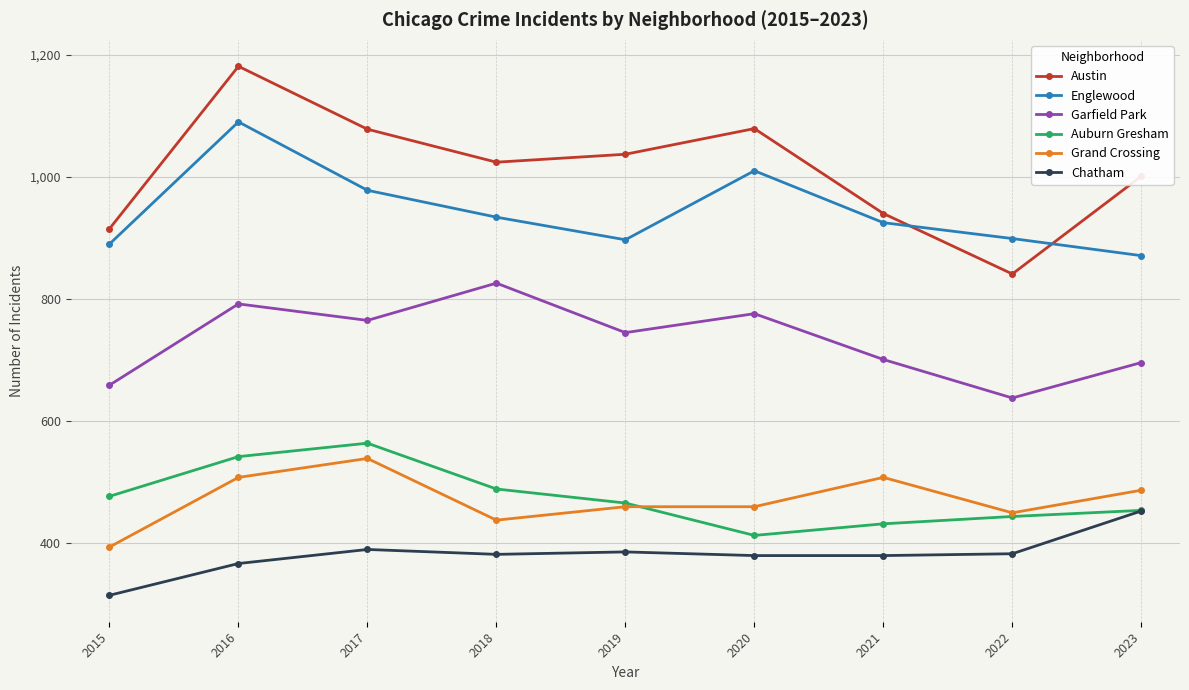

Where do Englewood and Austin first cross each other?

2021 and 2022